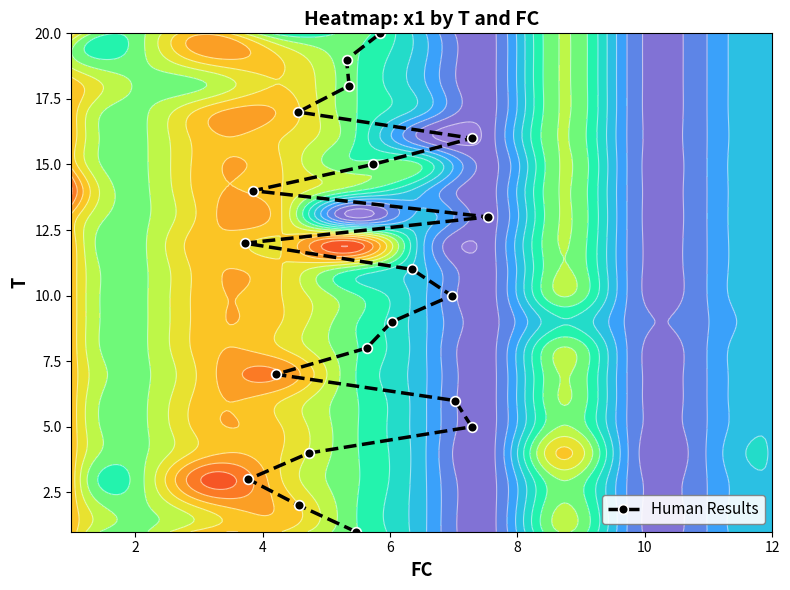

What is the highest value of the Human Results series?

20